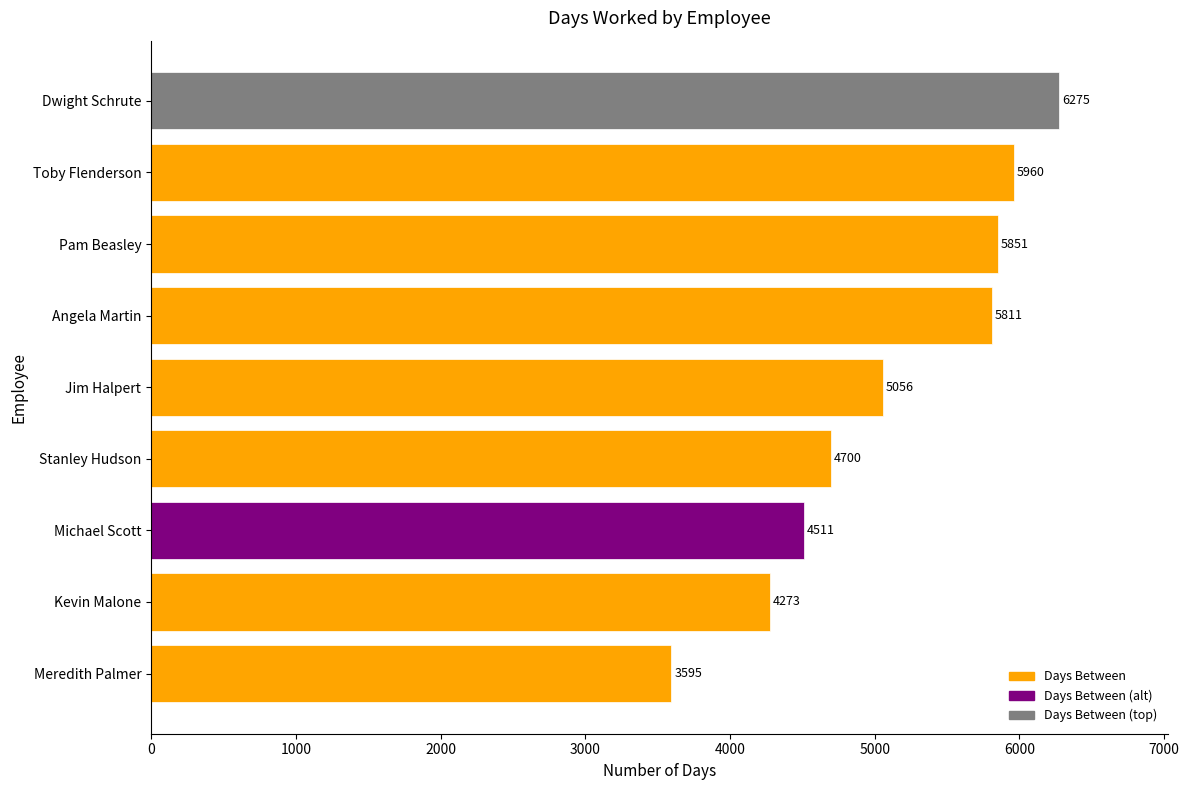

What is the maximum value shown in the chart?

6275